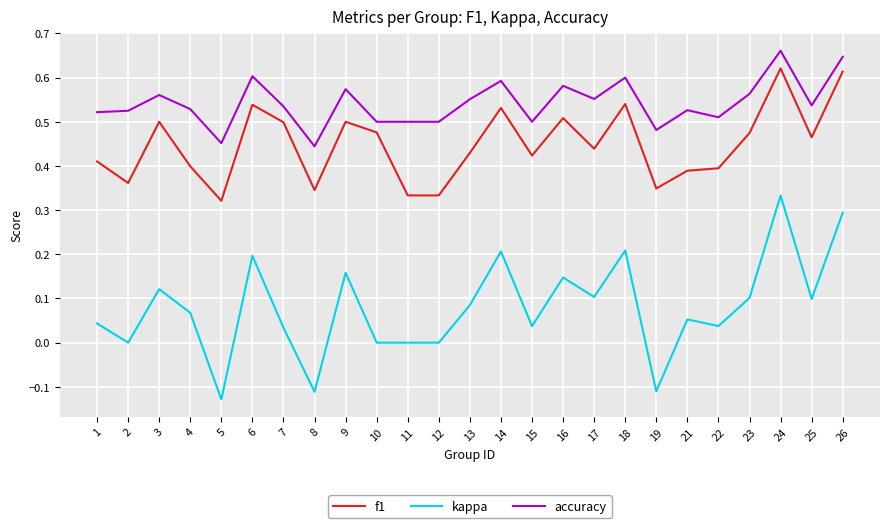

Is it true that kappa equals 0.1 at 1?

False